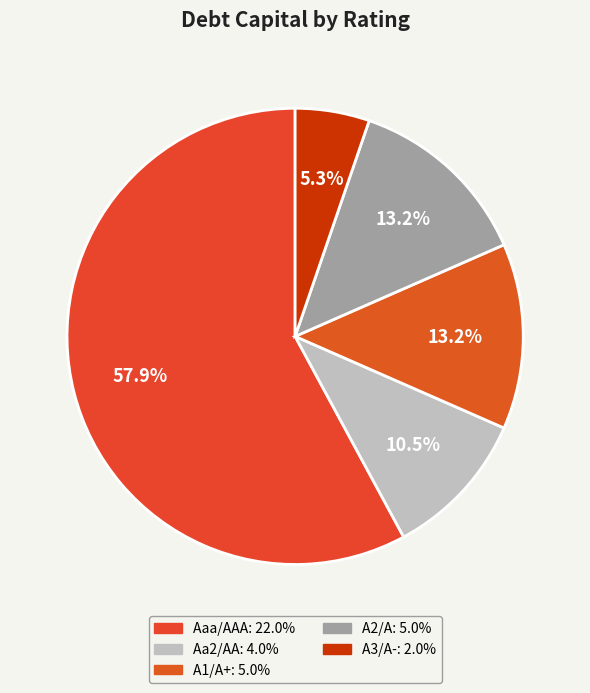

To the nearest percent, what portion does Aa2/AA represent?

11%